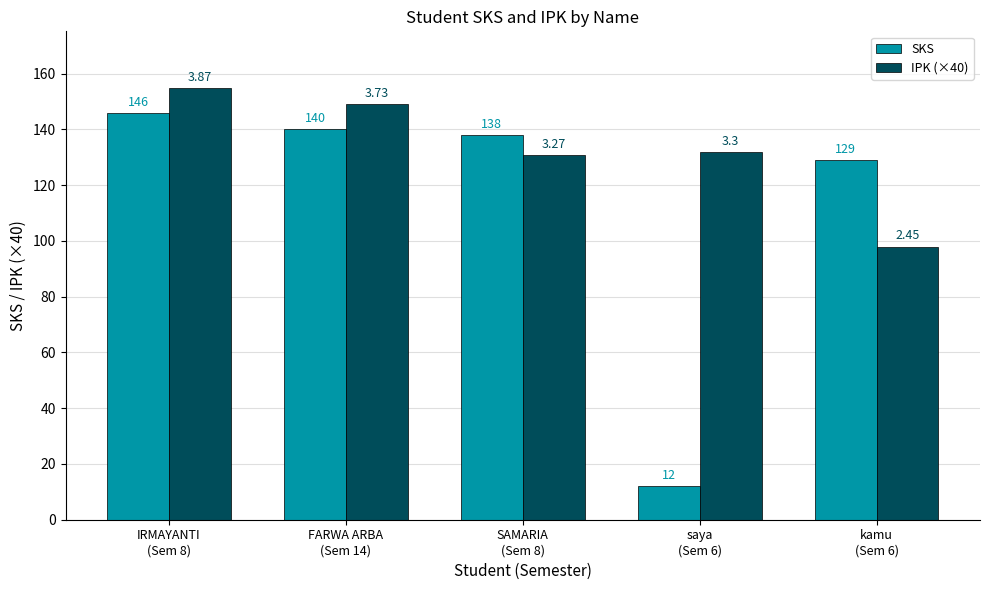

What is the difference between the highest and lowest values at kamu
(Sem 6)?

31.0